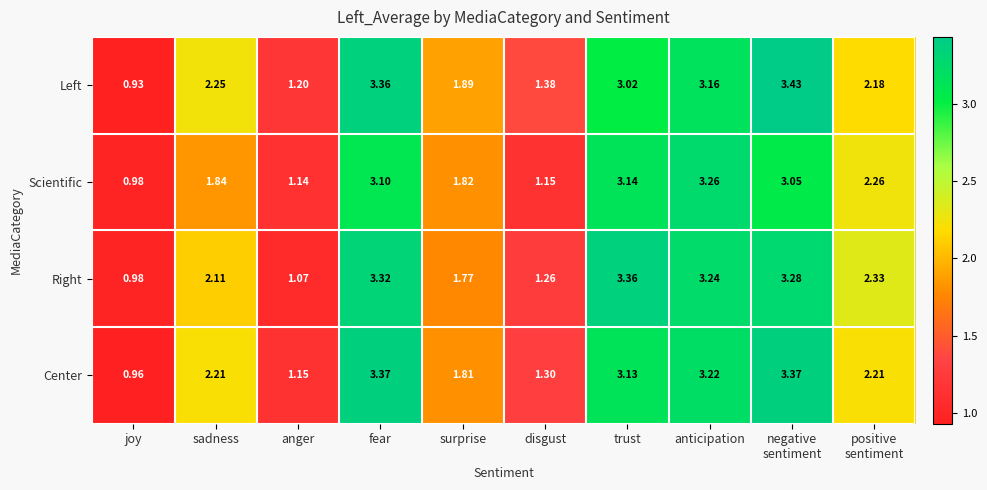

At which category is the sum across all series the highest?

fear